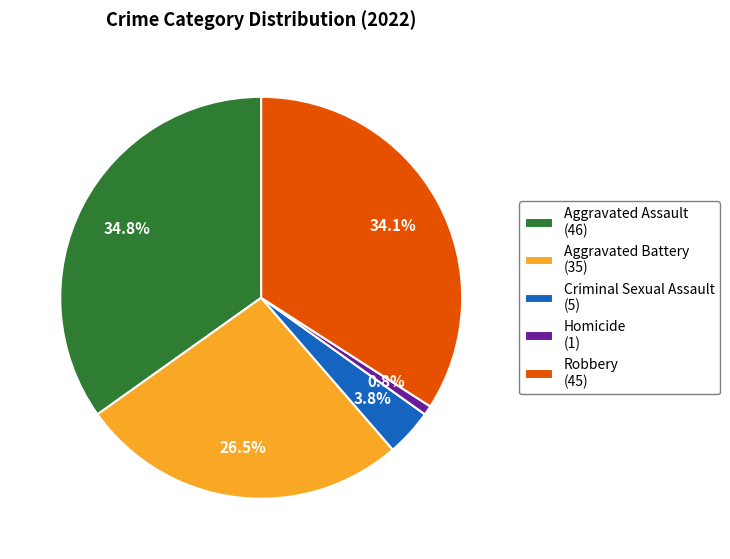

What percentage is the Homicide slice, to the nearest percent?

1%